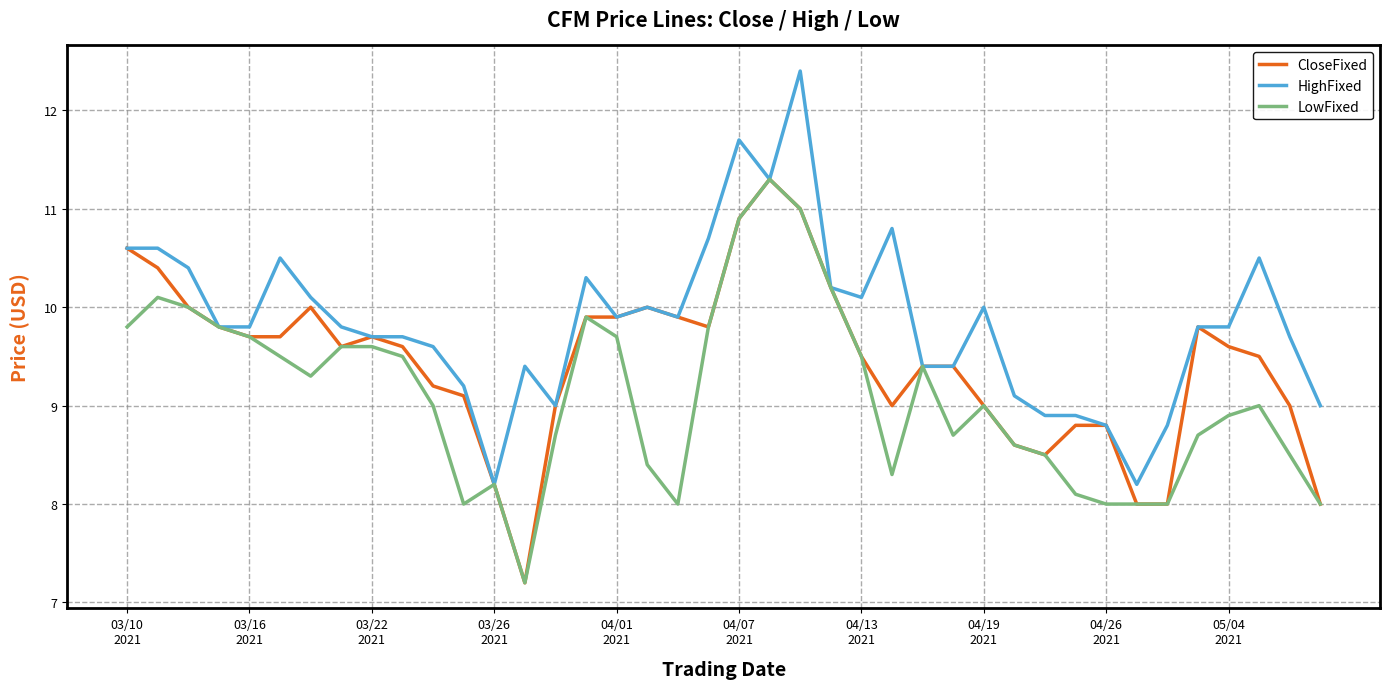

Reading right to left, transcribe all the data shown in this chart.

CloseFixed: 8.0	9.0	9.5	9.6	9.8	8.0	8.0	8.8	8.8	8.5	8.6	9.0	9.4	9.4	9.0	9.5	10.2	11.0	11.3	10.9	9.8	9.9	10.0	9.9	9.9	9.0	7.2	8.2	9.1	9.2	9.6	9.7	9.6	10.0	9.7	9.7	9.8	10.0	10.4	10.6
HighFixed: 9.0	9.7	10.5	9.8	9.8	8.8	8.2	8.8	8.9	8.9	9.1	10.0	9.4	9.4	10.8	10.1	10.2	12.4	11.3	11.7	10.7	9.9	10.0	9.9	10.3	9.0	9.4	8.2	9.2	9.6	9.7	9.7	9.8	10.1	10.5	9.8	9.8	10.4	10.6	10.6
LowFixed: 8.0	8.5	9.0	8.9	8.7	8.0	8.0	8.0	8.1	8.5	8.6	9.0	8.7	9.4	8.3	9.5	10.2	11.0	11.3	10.9	9.8	8.0	8.4	9.7	9.9	8.7	7.2	8.2	8.0	9.0	9.5	9.6	9.6	9.3	9.5	9.7	9.8	10.0	10.1	9.8